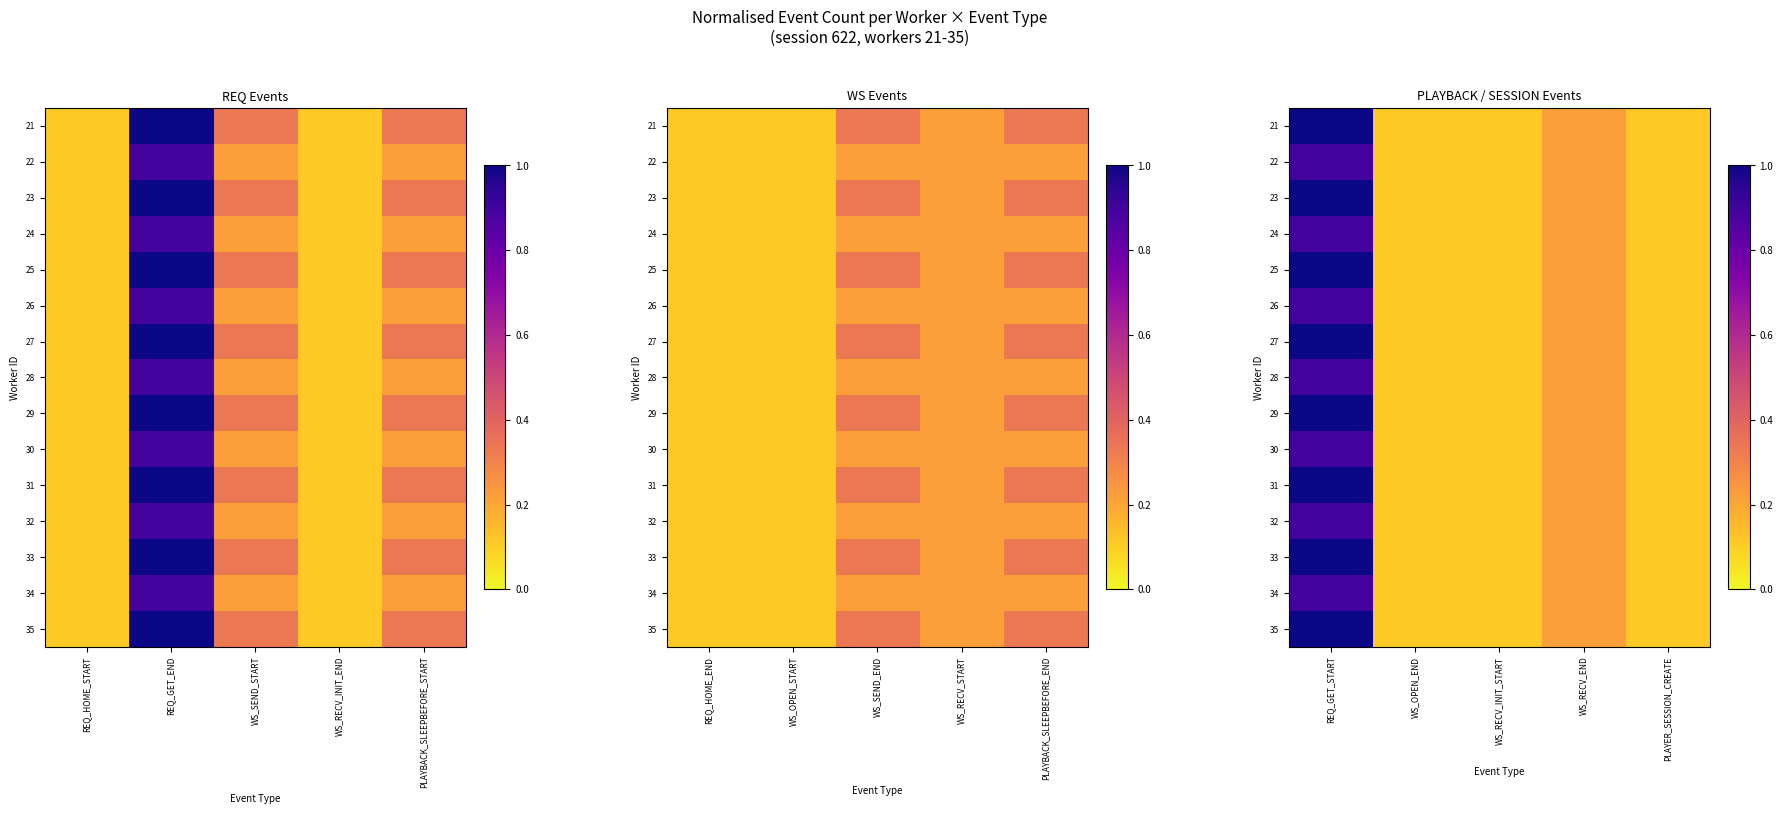

Which series changed the most between WS_RECV_INIT_START and PLAYER_SESSION_CREATE?

21